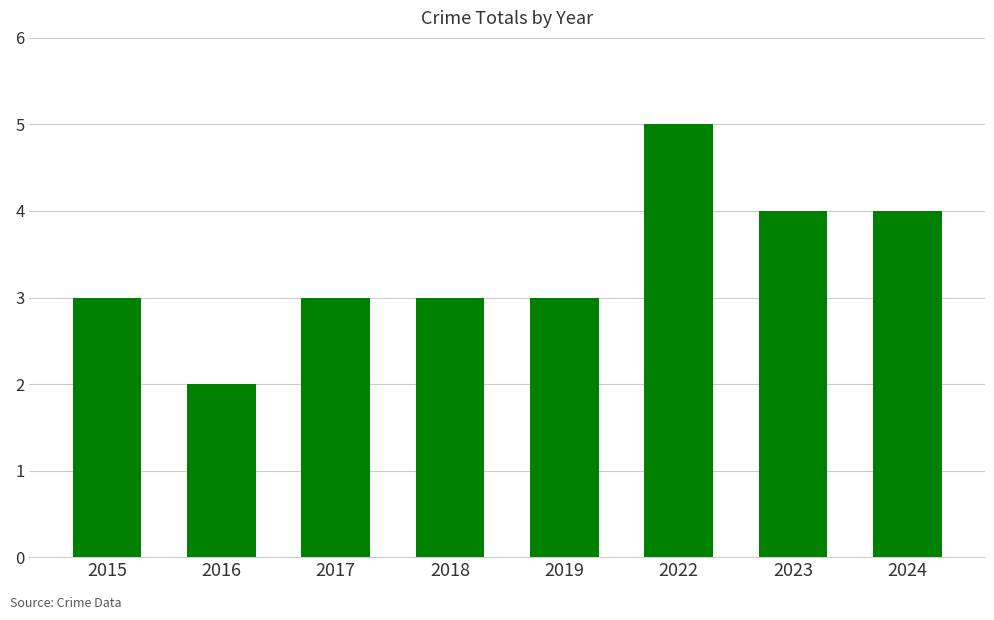

Reading left to right, list all the values displayed in this chart.

2015=3	2016=2	2017=3	2018=3	2019=3	2022=5	2023=4	2024=4